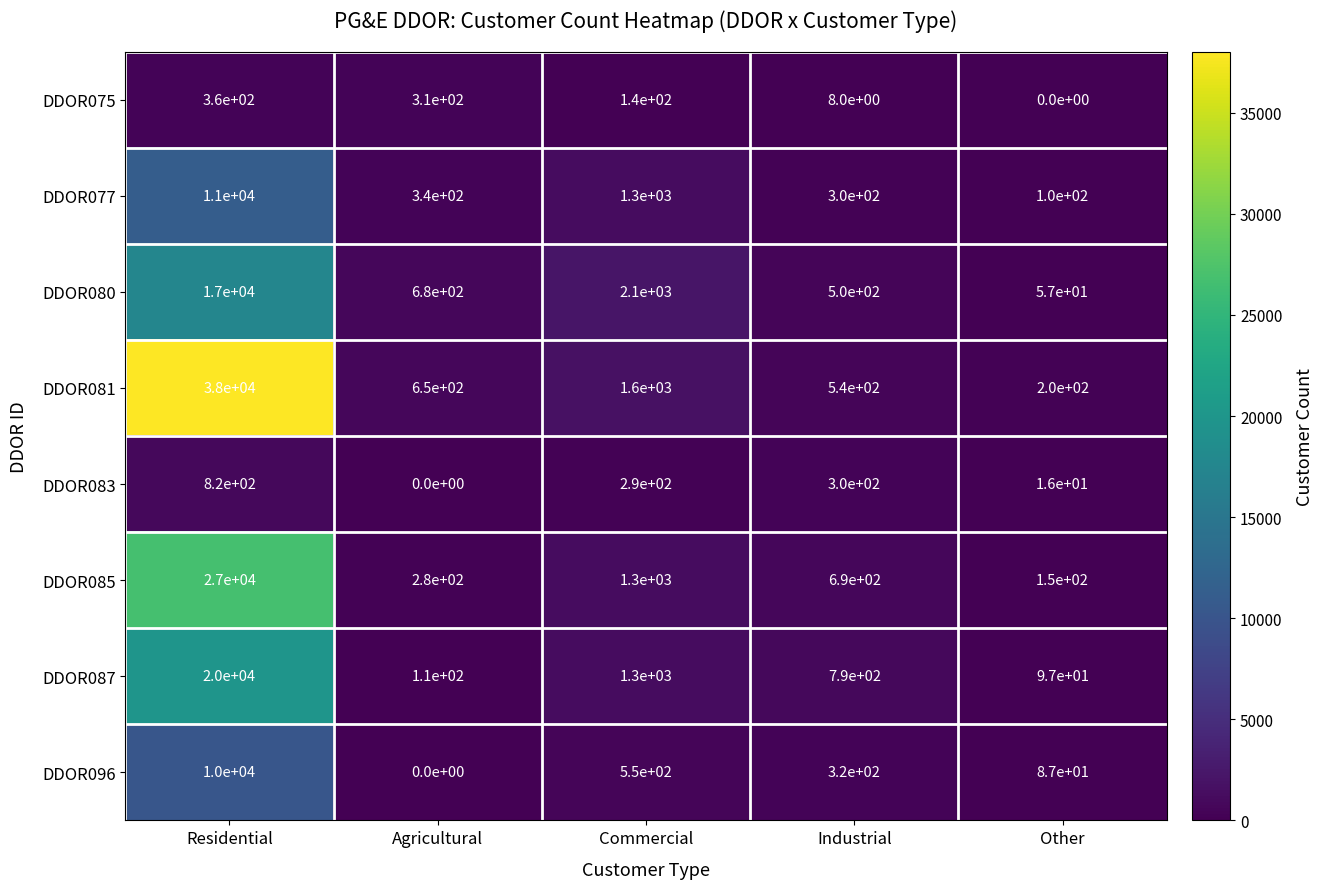

Which series has the largest total across all categories?

DDOR081